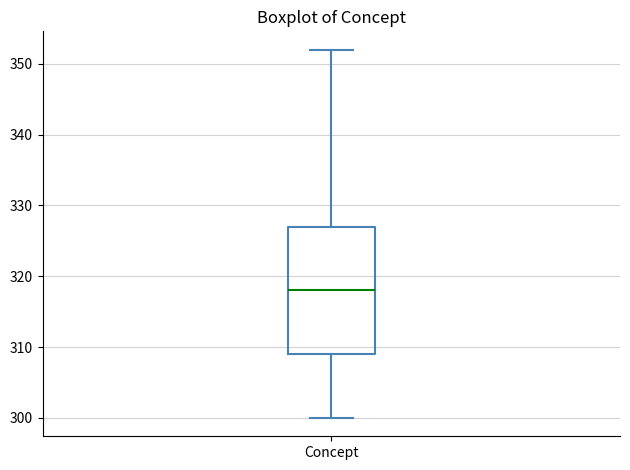

Transcribe this box plot: give where the median line is, the range the box spans, and where the two whiskers end, as read against the y-axis. The values are not printed on the chart, so give them approximately, as read against the axis.

median 318, box 309 to 327, whiskers 300 to 352